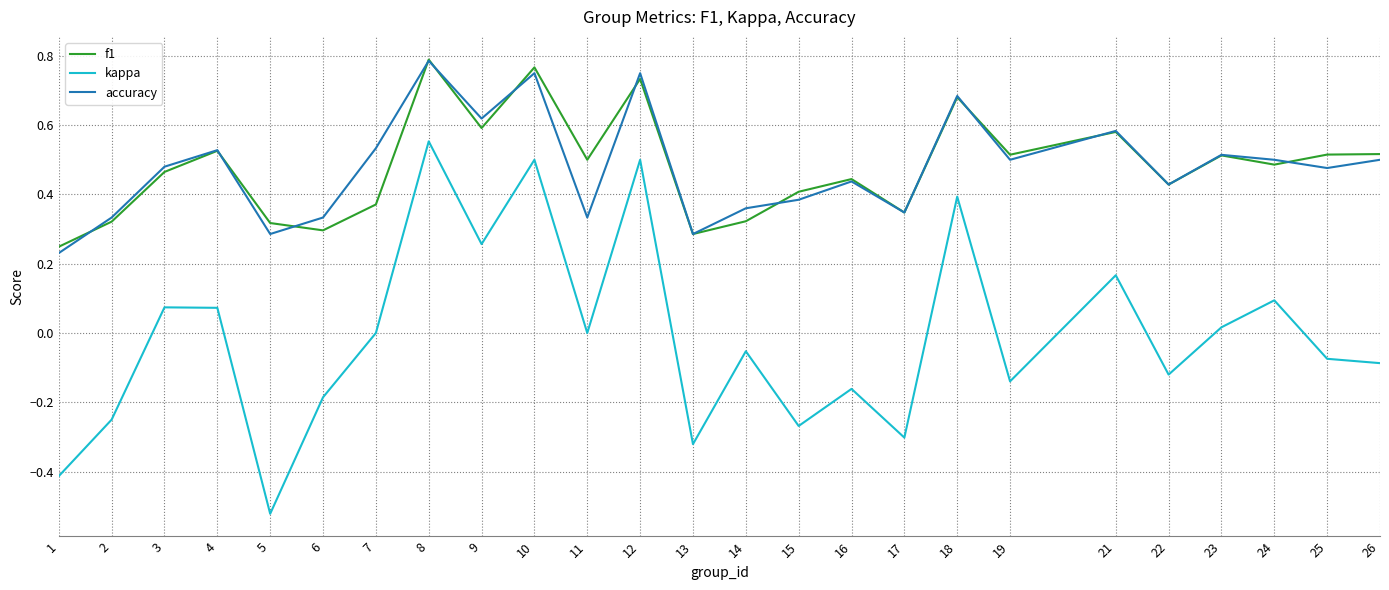

At which label does accuracy reach its peak?

8